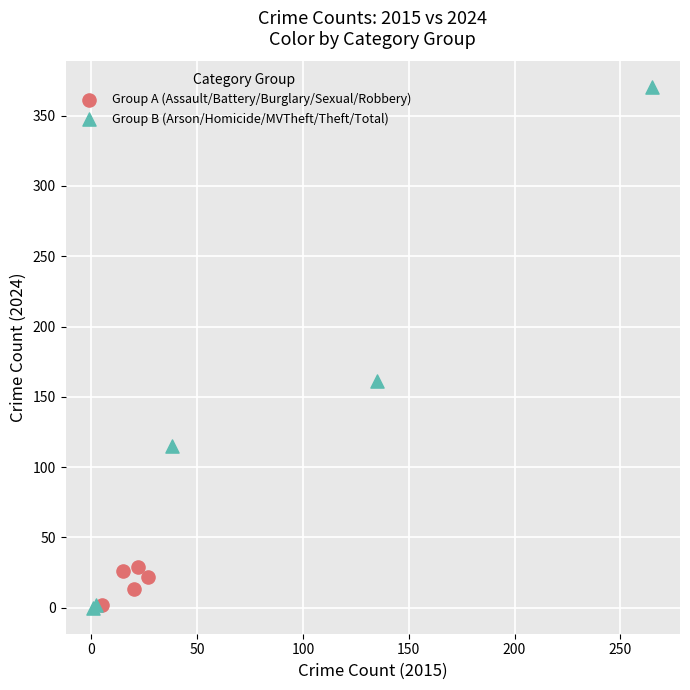

Which series has the largest Y range (max minus min)?

Group B (Arson/Homicide/MVTheft/Theft/Total)